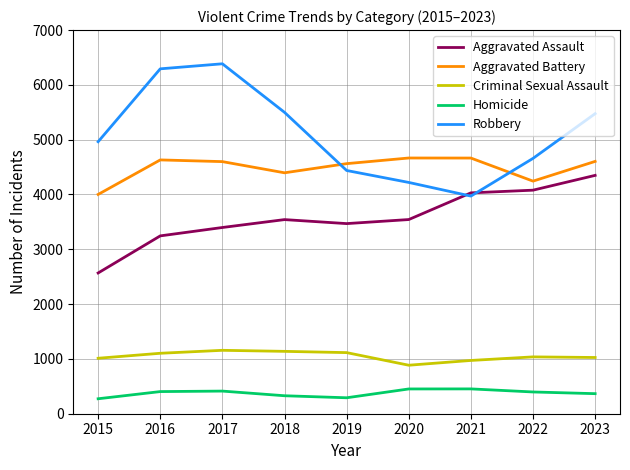

Is this an area chart (filled region under the line)?

No